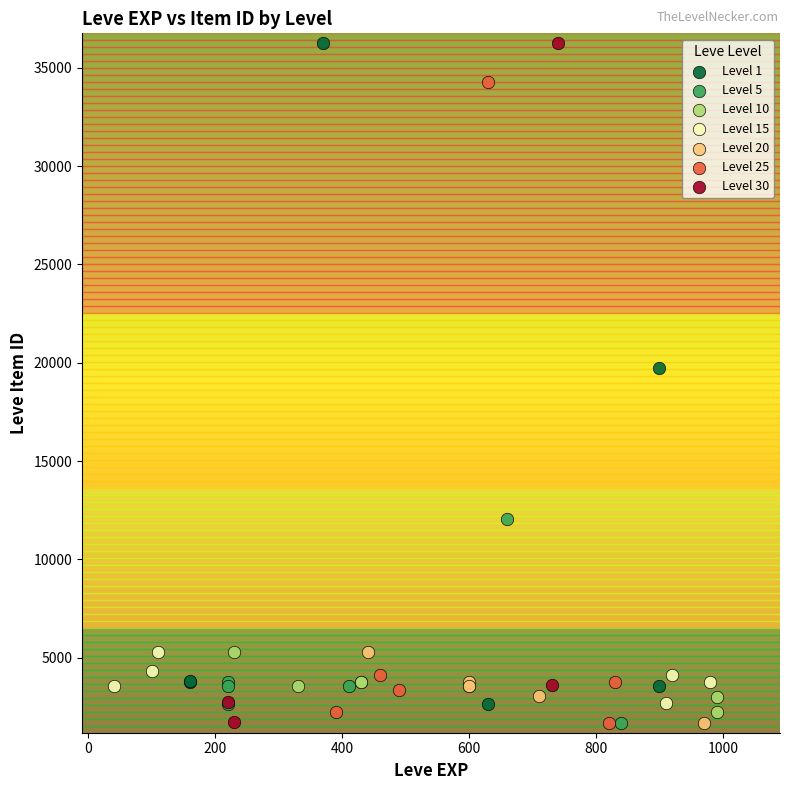

What are all the series names shown in the legend?

Level 1, Level 5, Level 10, Level 15, Level 20, Level 25, Level 30